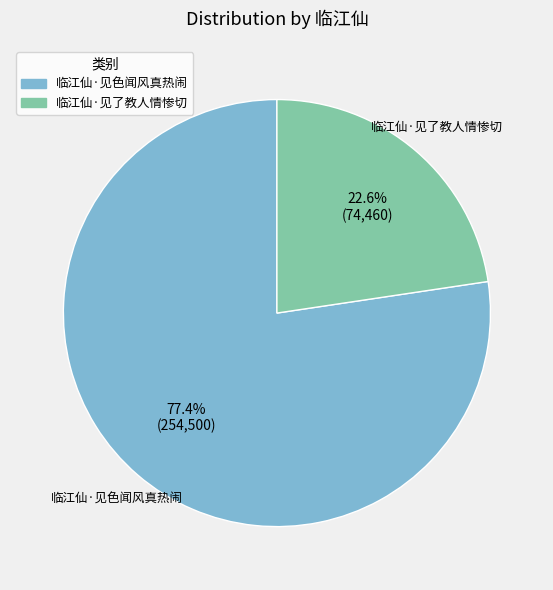

How many slices are in this pie chart?

2